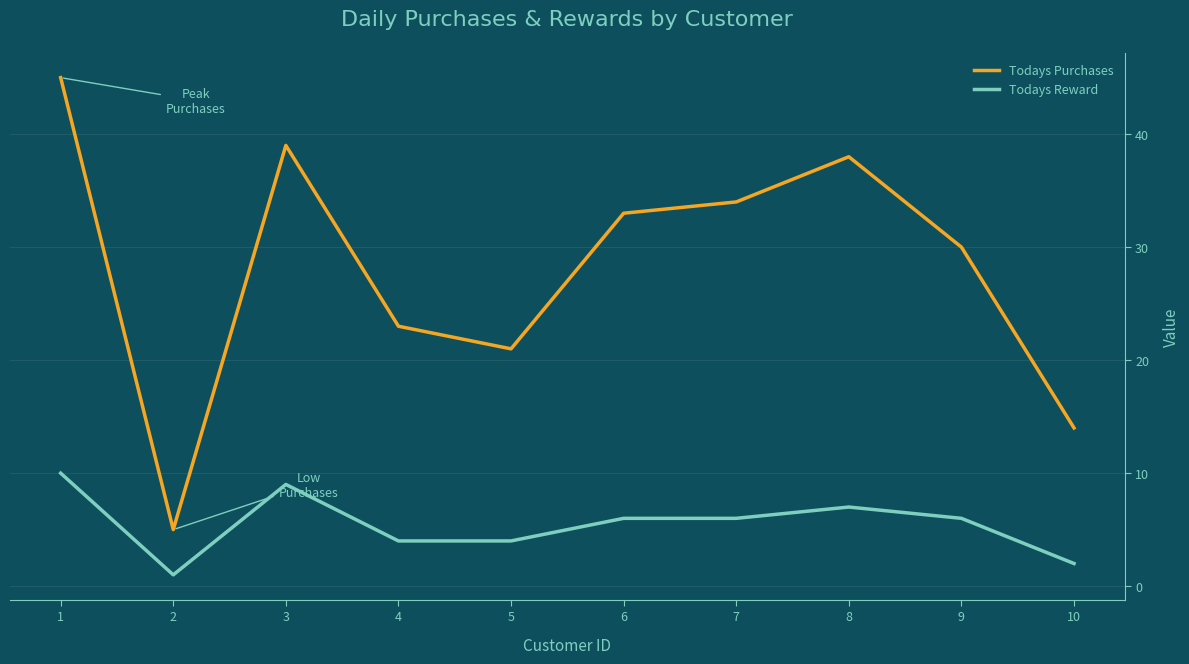

True or false: Todays Reward has a value of 10 at 1.

True